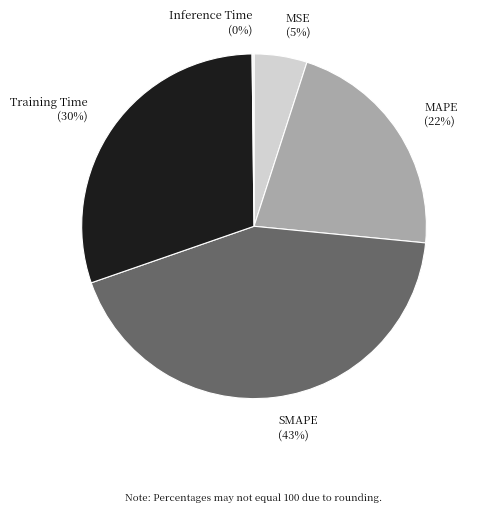

Which has a higher value, MAPE or SMAPE?

SMAPE